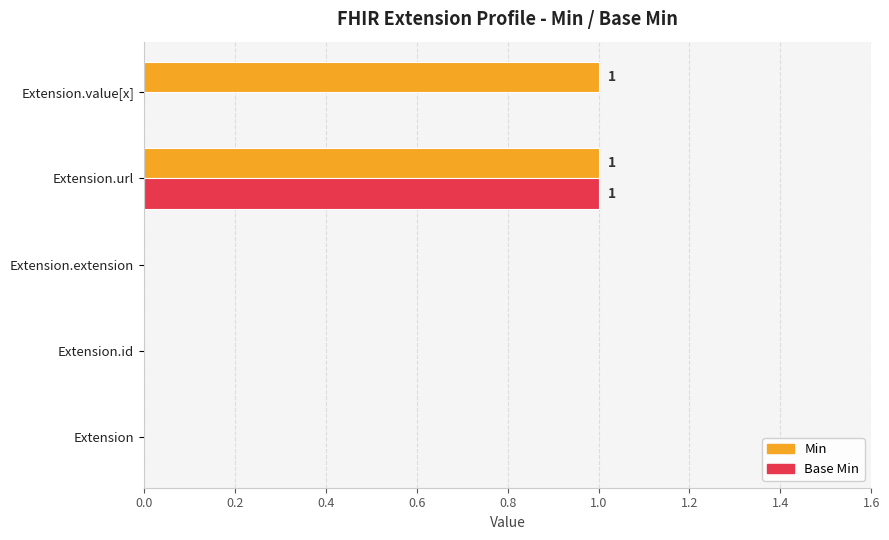

At which category is the sum across all series the highest?

Extension.url